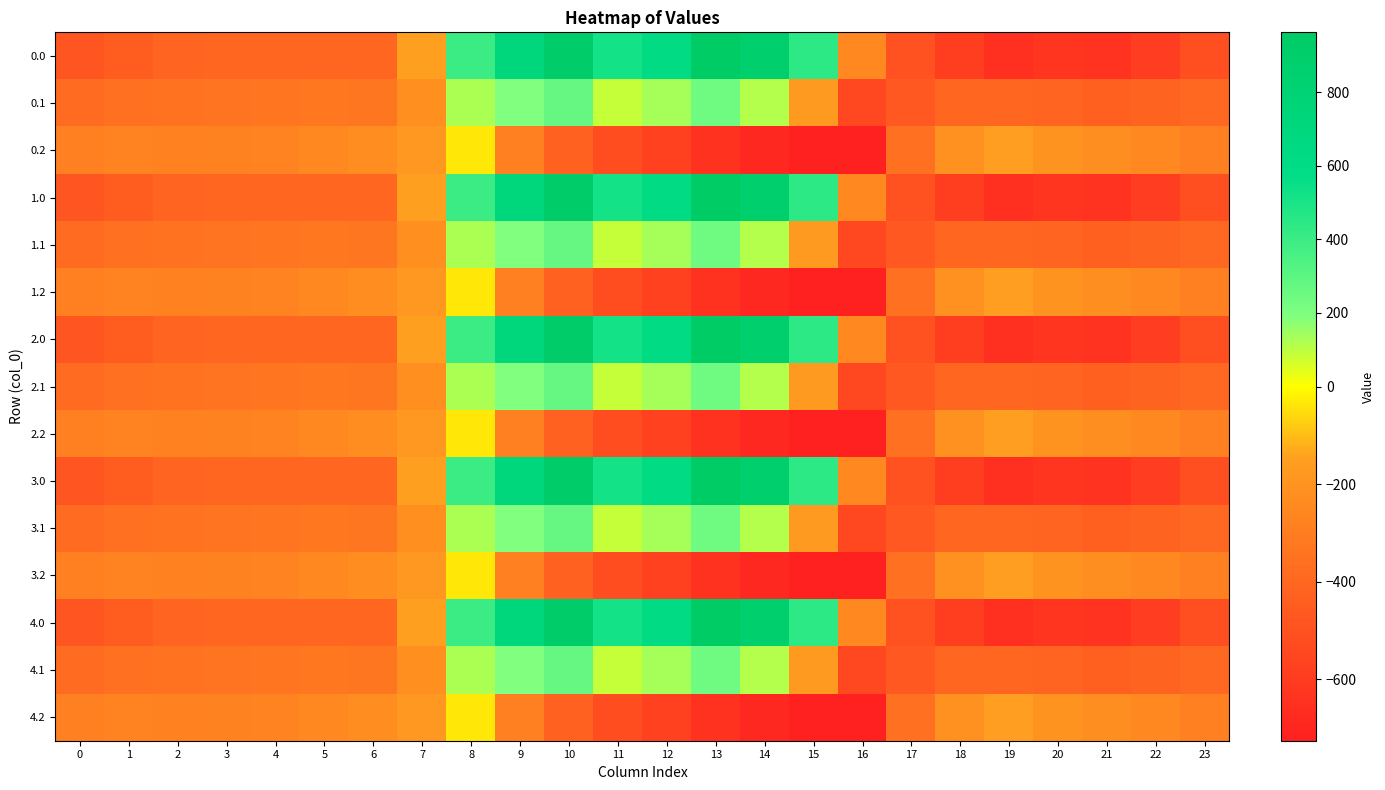

Between 15 and 2, which is larger?

15